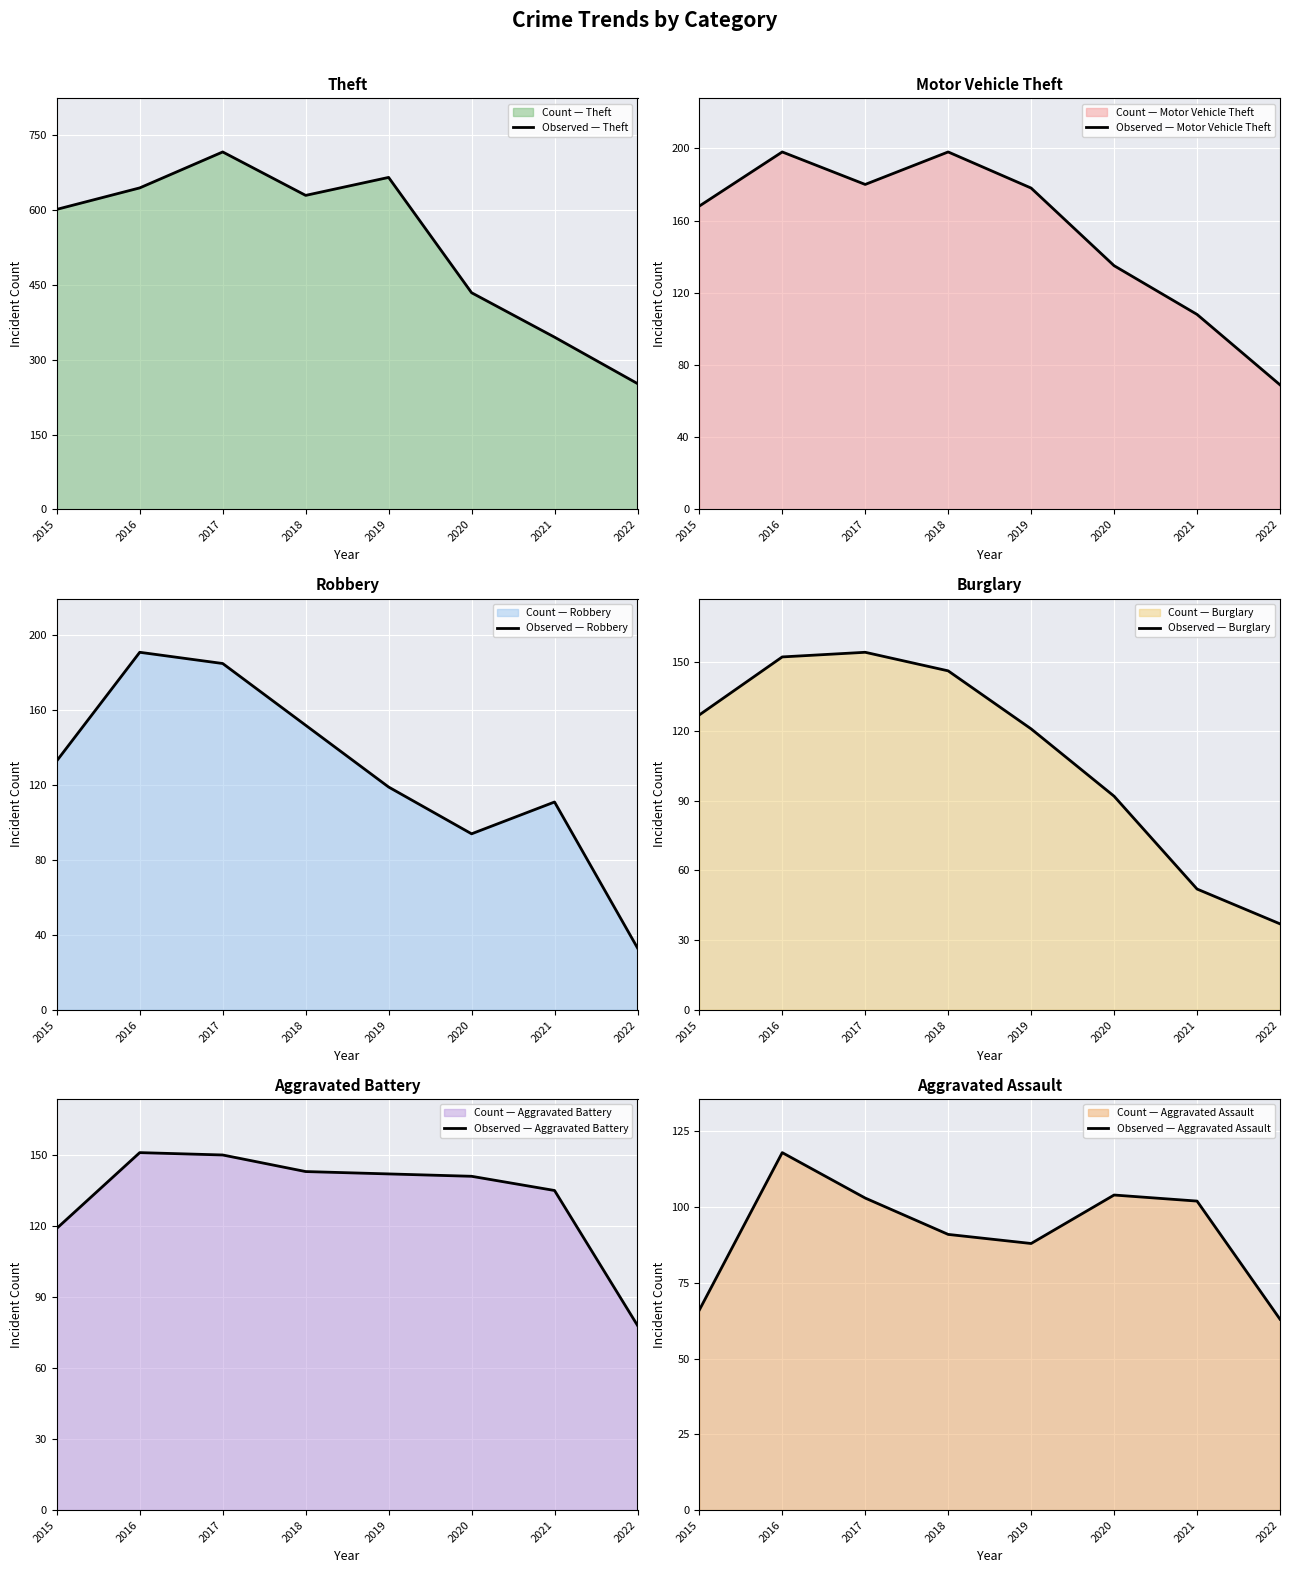

Does the chart display data point markers on the line(s)?

No